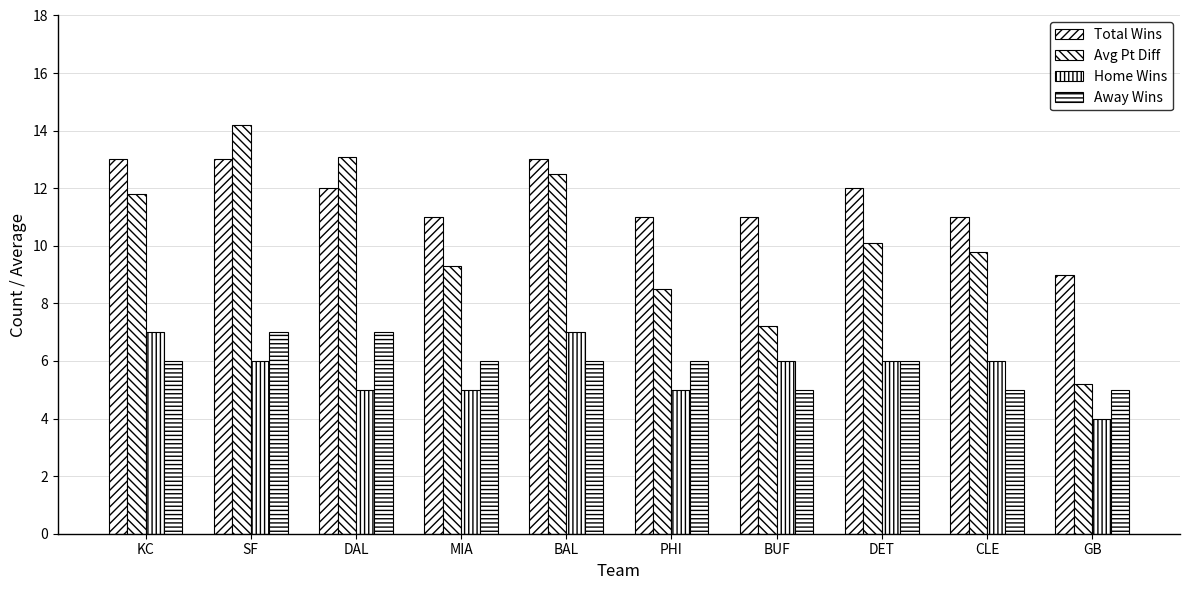

What is the difference between the second highest and minimum values in the Away Wins series?

2.0